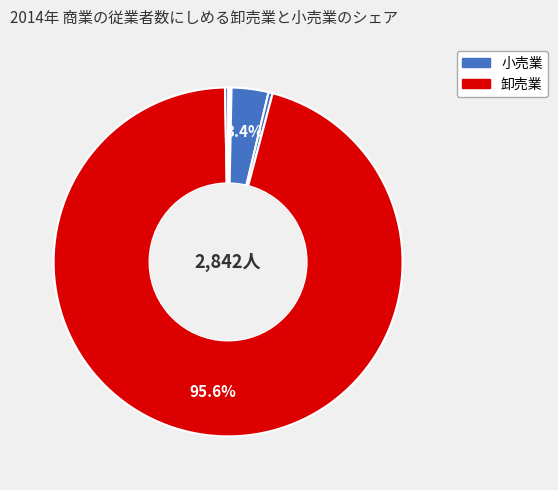

How many slices are in this pie chart?

6